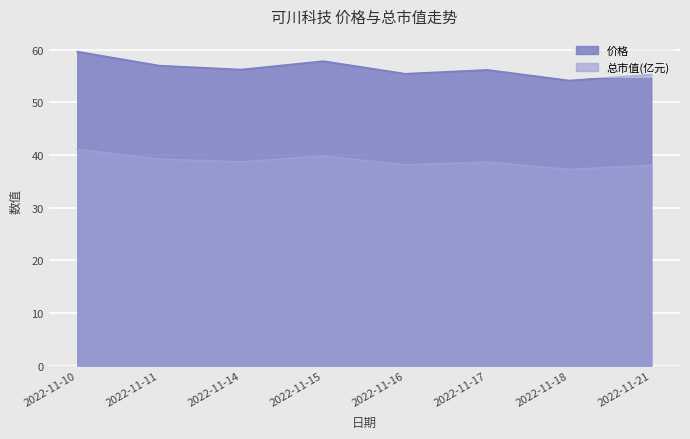

What is the difference between the 总市值(亿元) values at 2022-11-17 and 2022-11-10?

2.4